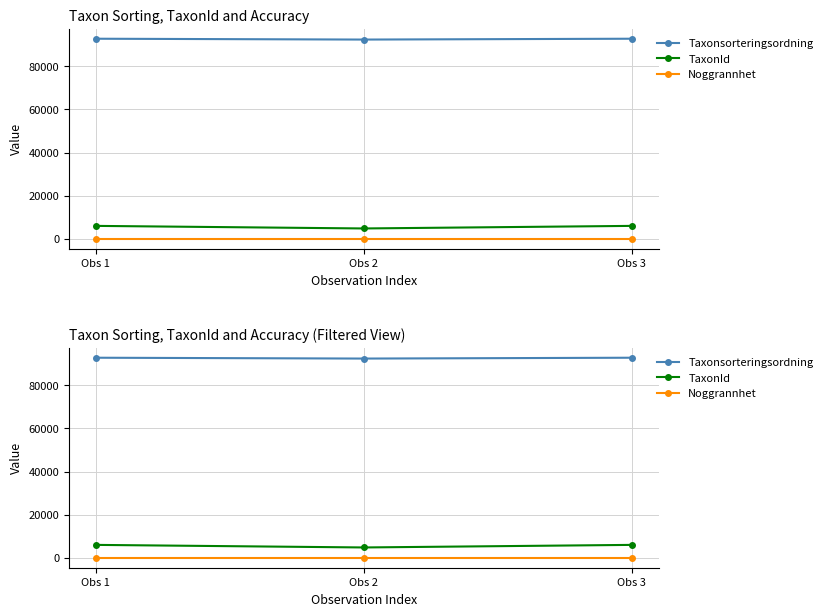

Reading left to right, list all the values displayed in this chart.

Taxonsorteringsordning: Obs 1=92842	Obs 2=92451	Obs 3=92842
TaxonId: Obs 1=5964	Obs 2=4769	Obs 3=5964
Noggrannhet: Obs 1=5	Obs 2=5	Obs 3=5